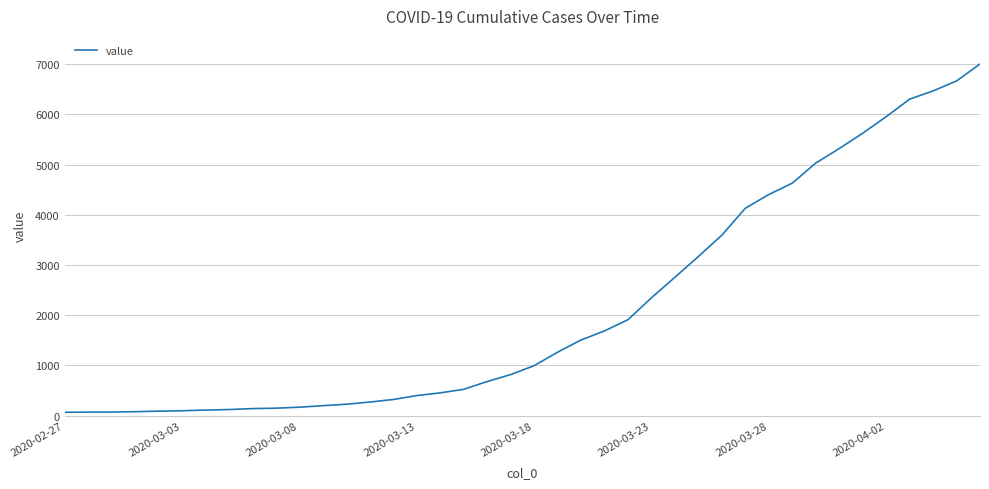

What is the difference between the maximum and minimum values?

6938